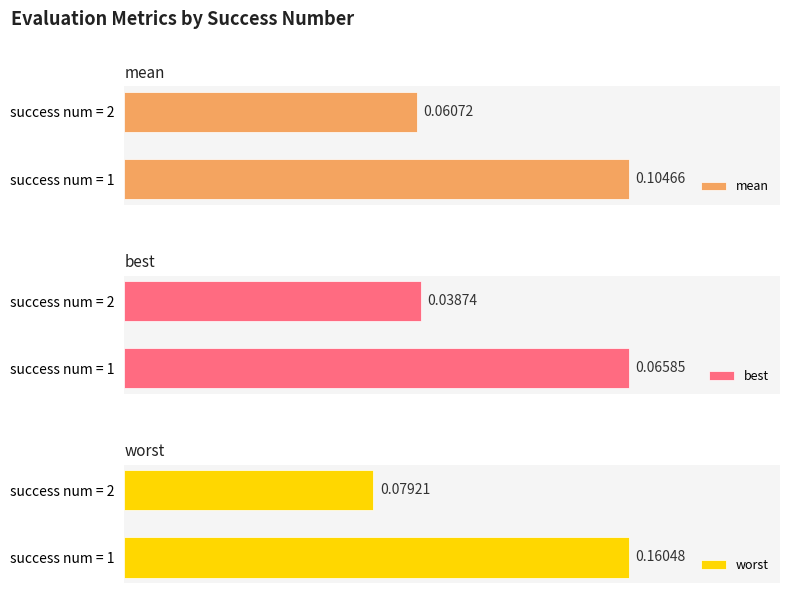

Rank the categories by worst value from highest to lowest.

success num = 1, success num = 2